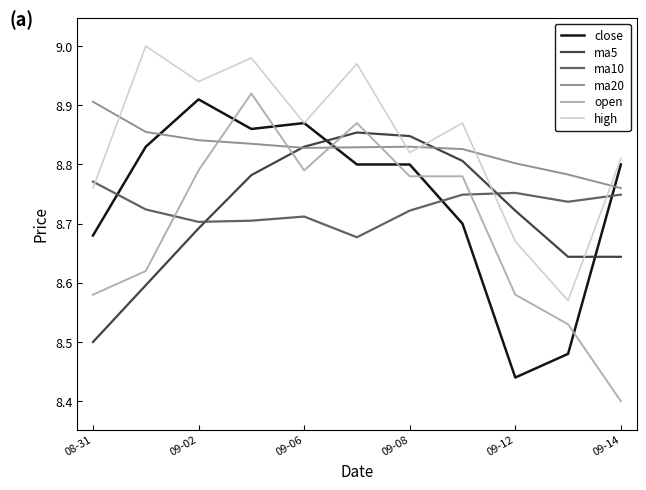

True or false: ma5 and high cross at least once.

True